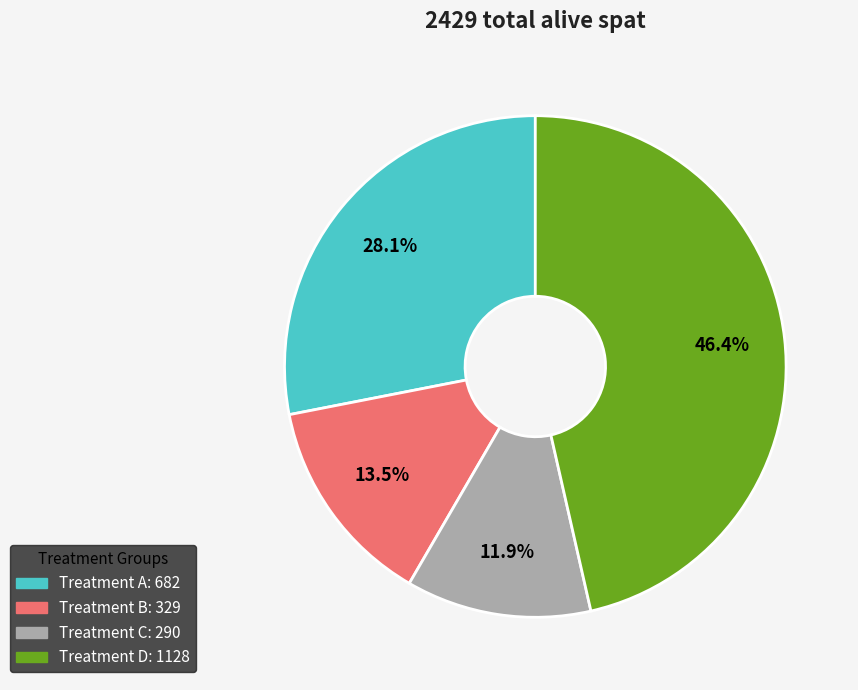

Is there a majority slice in this chart?

No